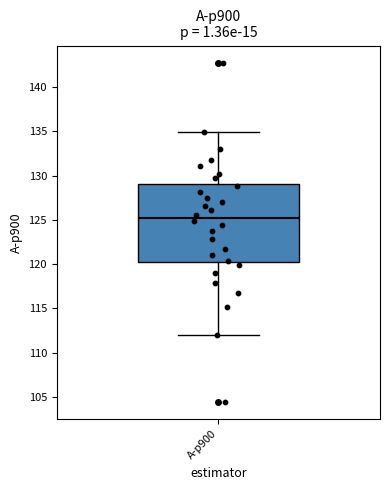

Where is the lower edge of the box for A-p900 on the y-axis? The values are not printed on the chart, so give them approximately, as read against the axis.

120